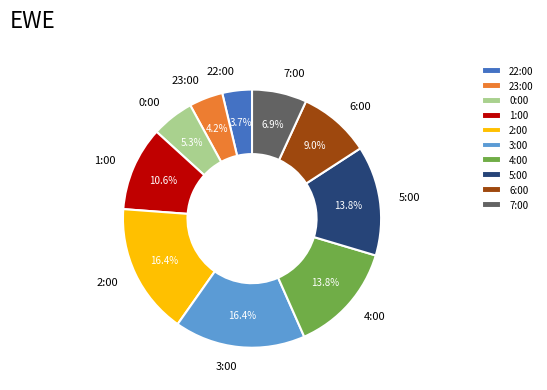

To the nearest percent, what is the difference between the largest and smallest slice percentages?

13%